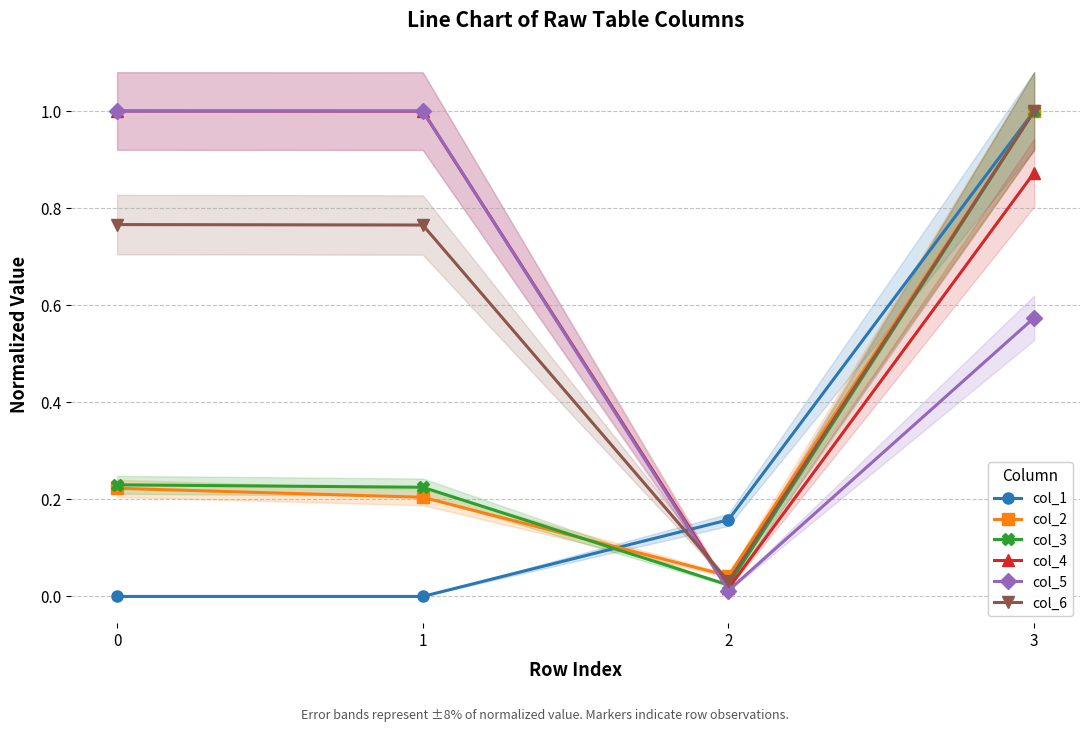

What is the greatest value displayed?

1.0